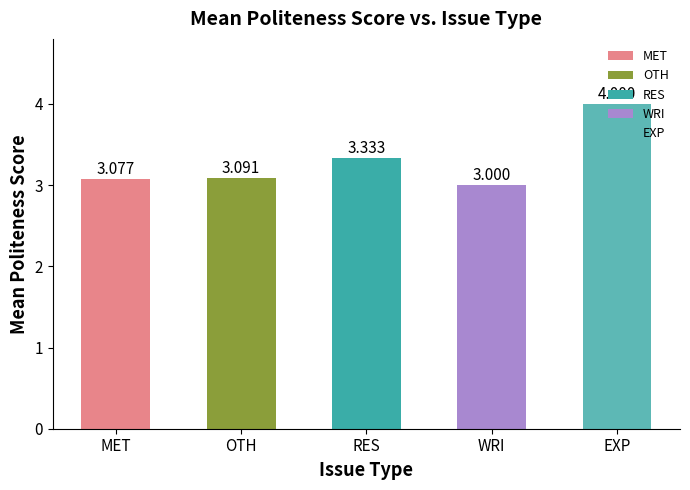

At which label is the value closest to 3?

WRI